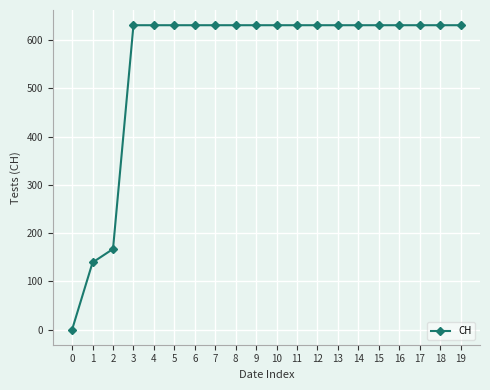

What is the sum of the values at 18 and 16?

1262